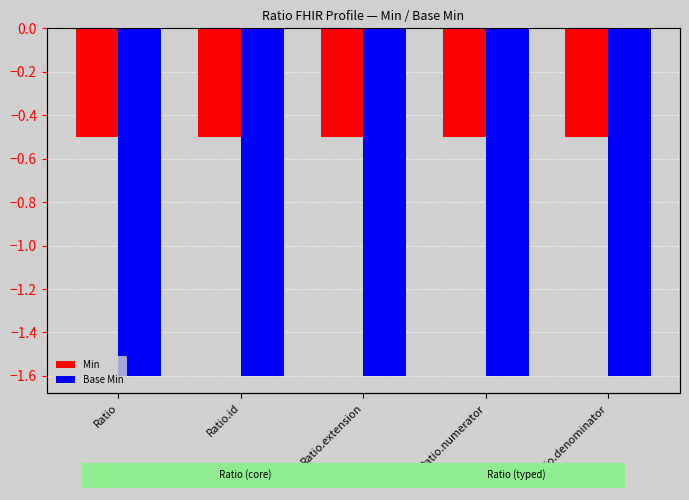

Is the value of Base Min at Ratio.denominator greater than the value of Min at Ratio?

No